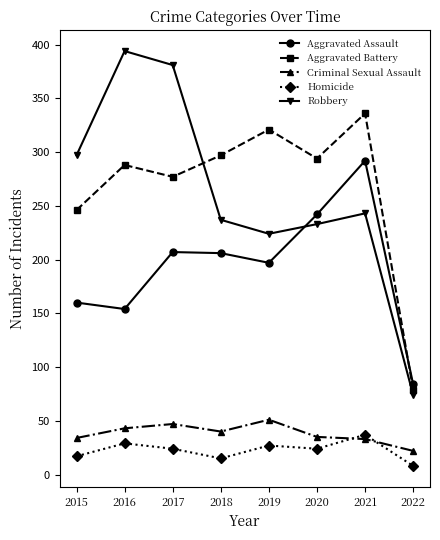

What is the difference between the maximum and minimum values in the Criminal Sexual Assault series?

29